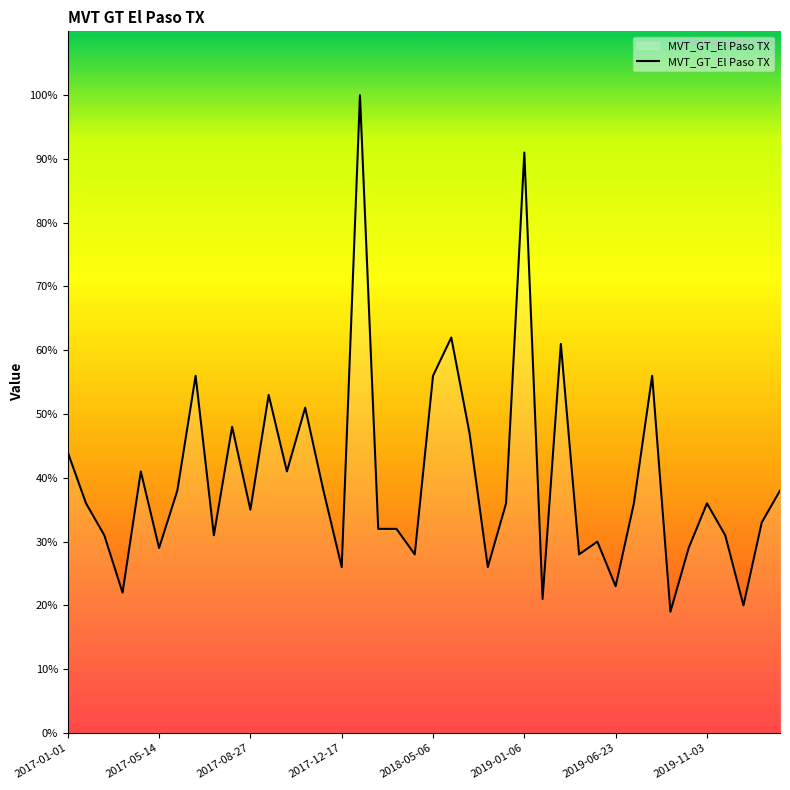

True or false: the data has more than 0 interior local peaks.

True